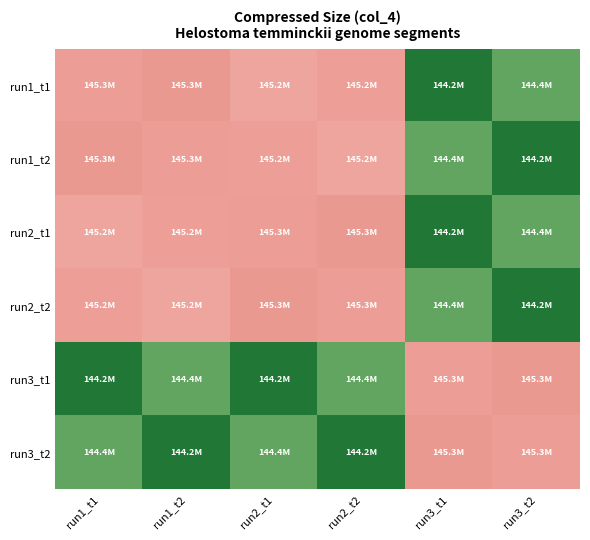

What is the difference between the highest and lowest values at run3_t2?

1035015